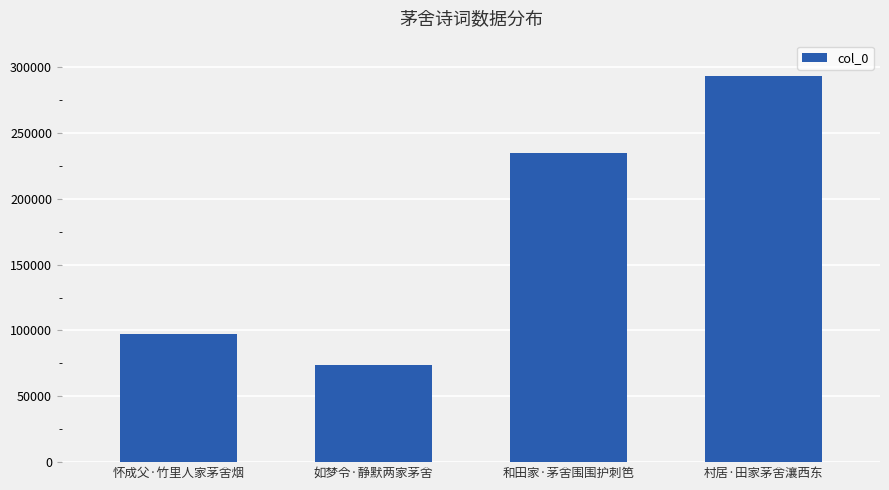

Reading left to right, list all the values displayed in this chart.

怀成父·竹里人家茅舍烟=97249	如梦令·静默两家茅舍=73610	和田家·茅舍围围护刺笆=235014	村居·田家茅舍瀼西东=292971